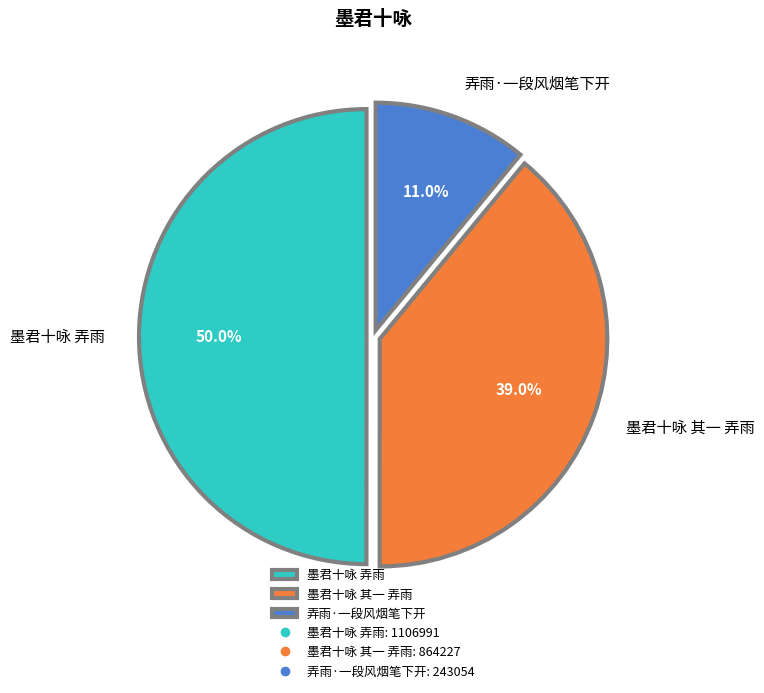

To the nearest percent, what is the average slice percentage?

33%